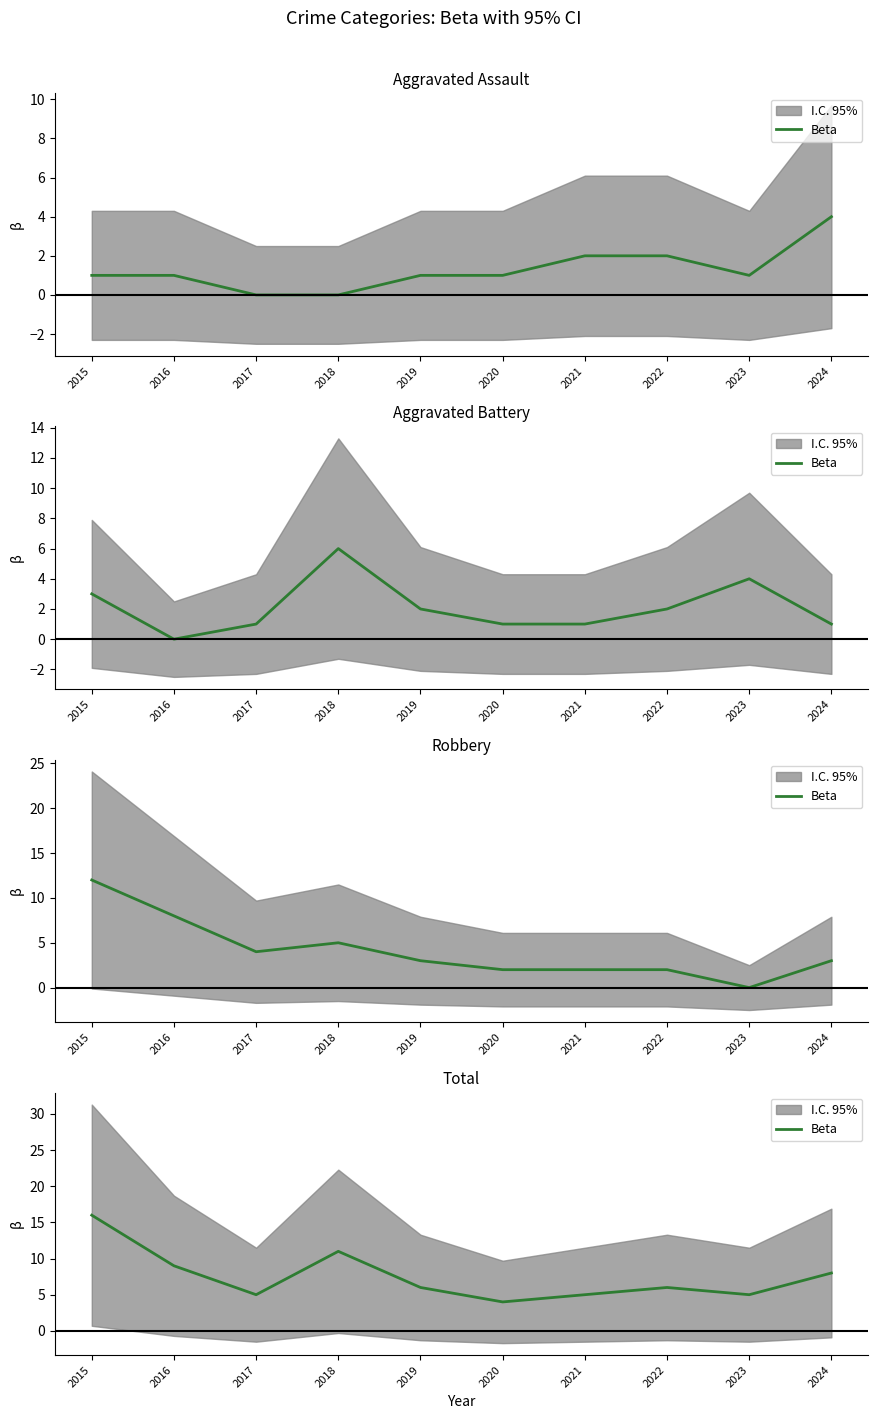

What is the difference between the maximum and second lowest values?

11